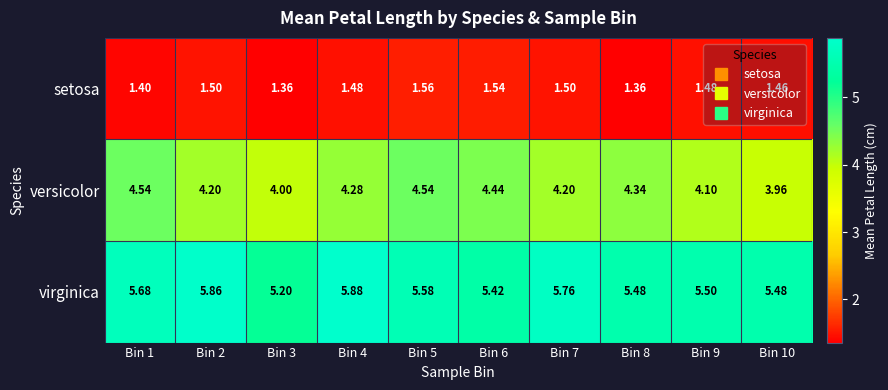

Rank the series by their maximum value, from lowest to highest.

setosa, versicolor, virginica